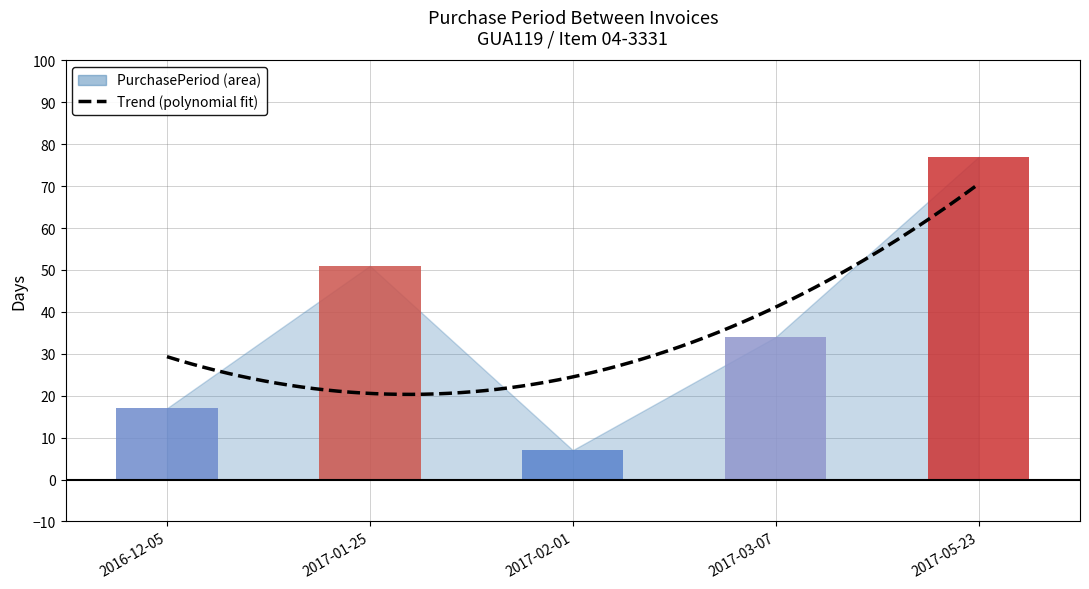

What is the sum of the values at 2017-03-07 and 2016-12-05?

51